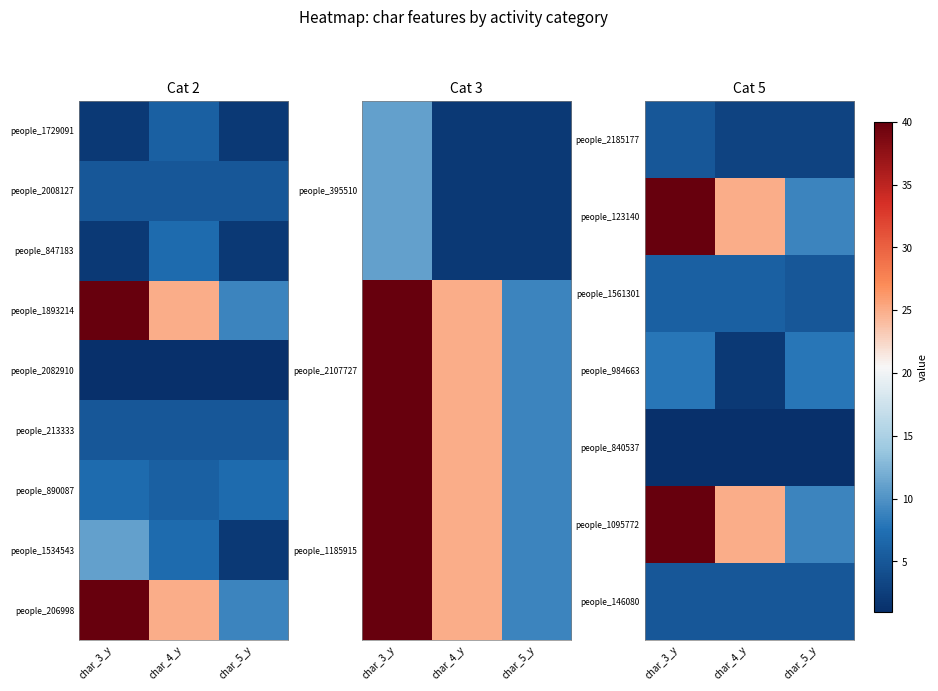

Where is people_1095772 nearest to the value 24?

char_4_y